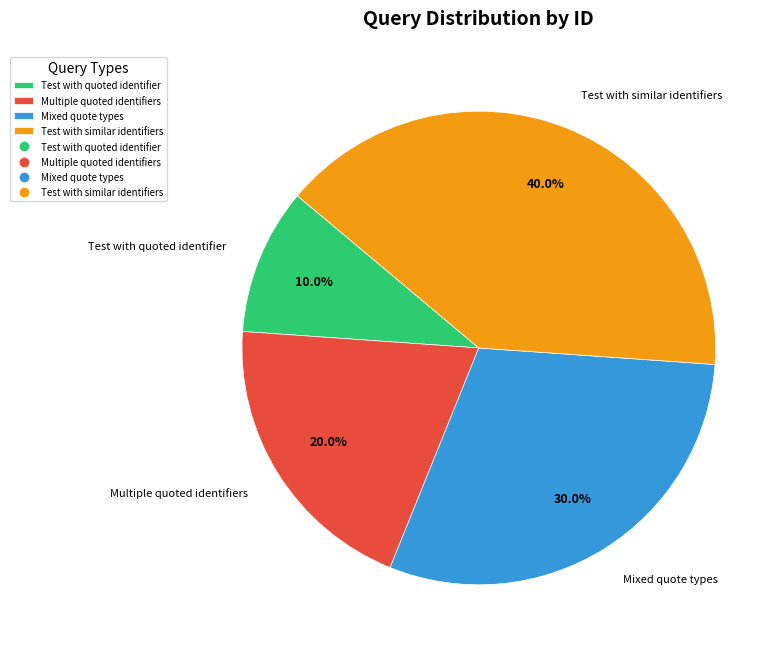

What is the ratio of the value at Test with similar identifiers to the value at Multiple quoted identifiers?

2.0